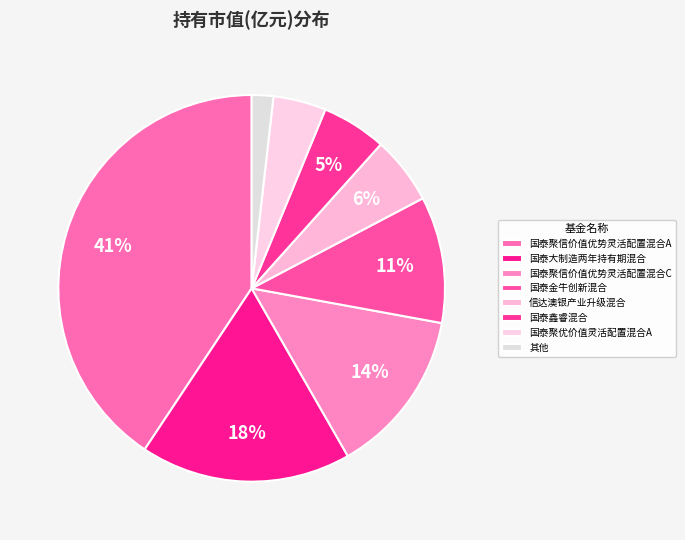

How many segments does this pie chart have?

8